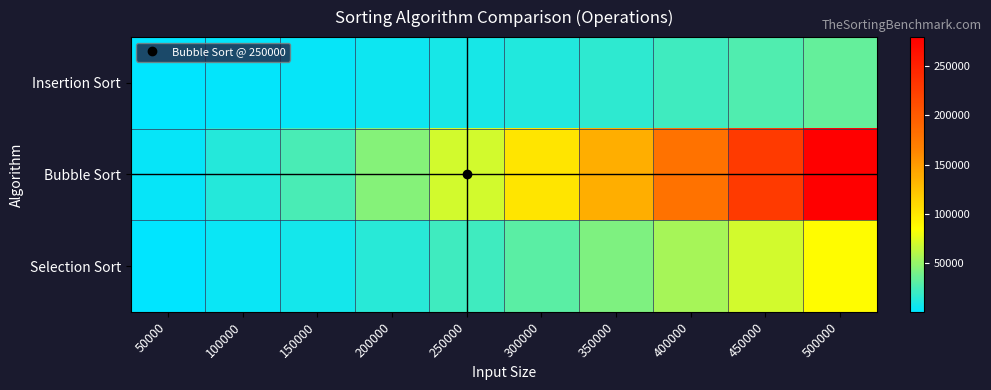

At how many categories does at least one series exceed 130973?

4